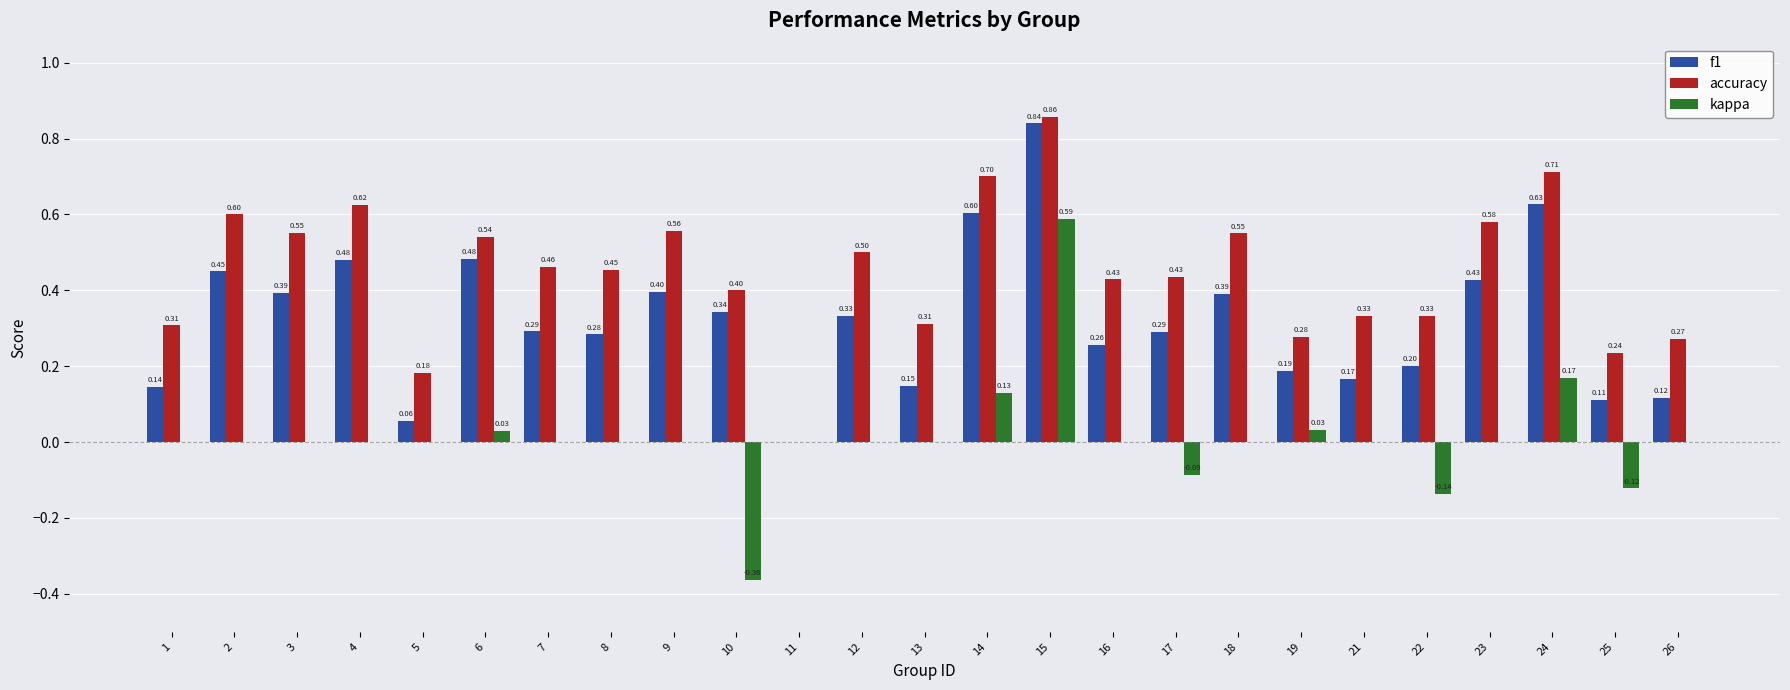

Which series has the largest range (max minus min)?

kappa